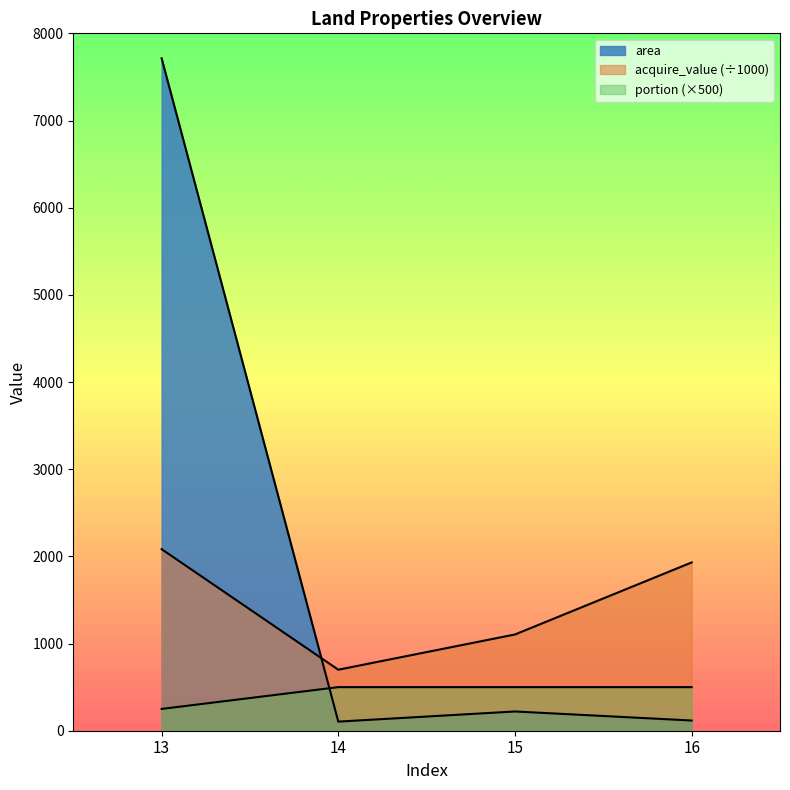

At which label does total reach its peak?

14